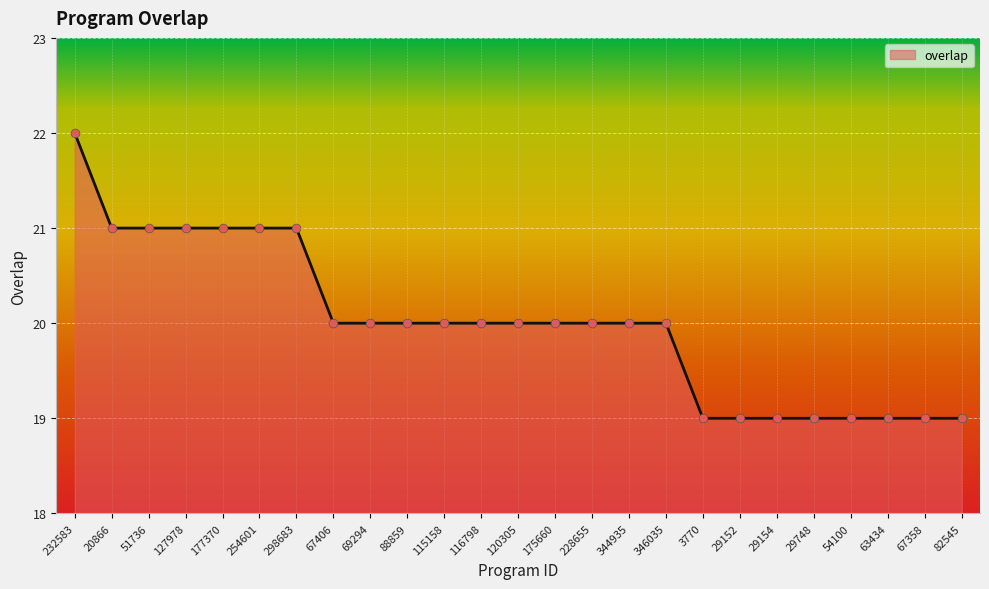

Approximately how many times larger is the value at 127978 compared to 54100?

1.1